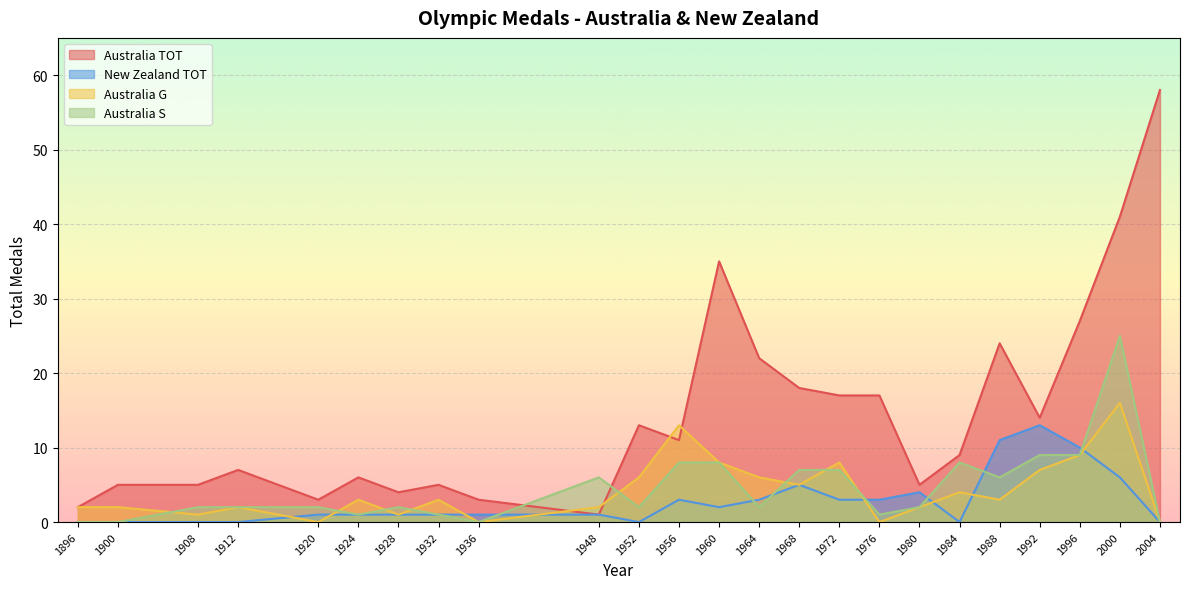

Between 1908 and 1948, which series saw the biggest shift?

Australia TOT